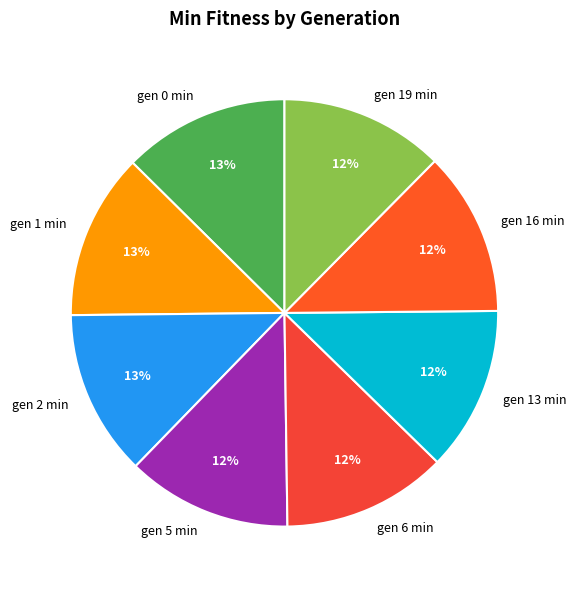

What percentage is the gen 16 min slice, to the nearest percent?

12%